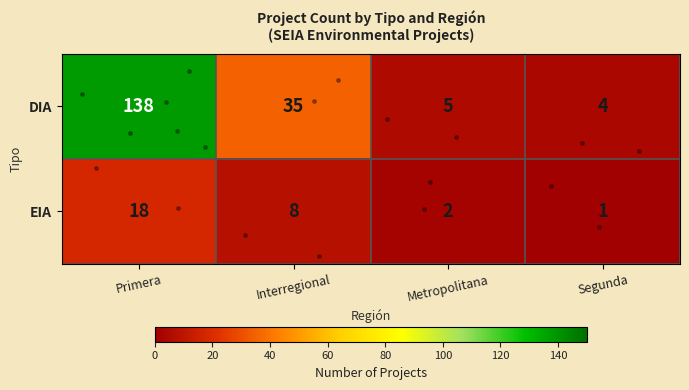

The EIA series shows 18 at Primera. True or false?

True